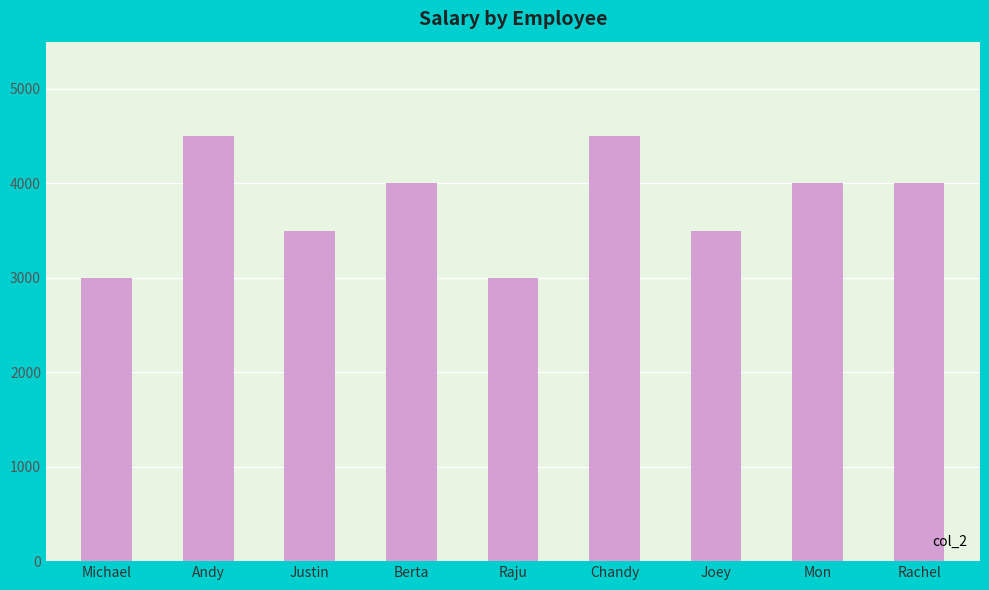

What is the sum of all values?

34000